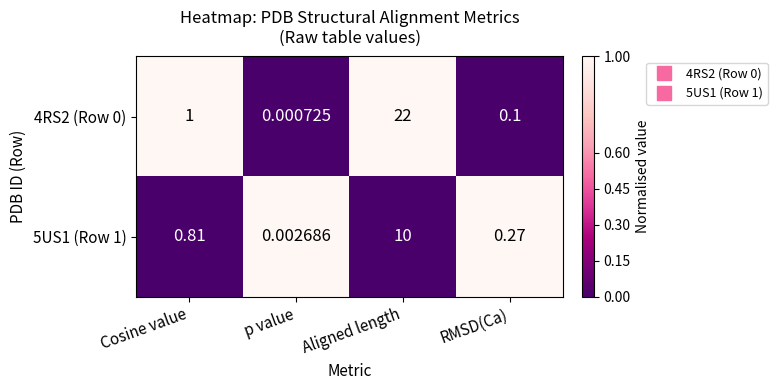

Where is 4RS2 (Row 0) nearest to the value 11?

Cosine value